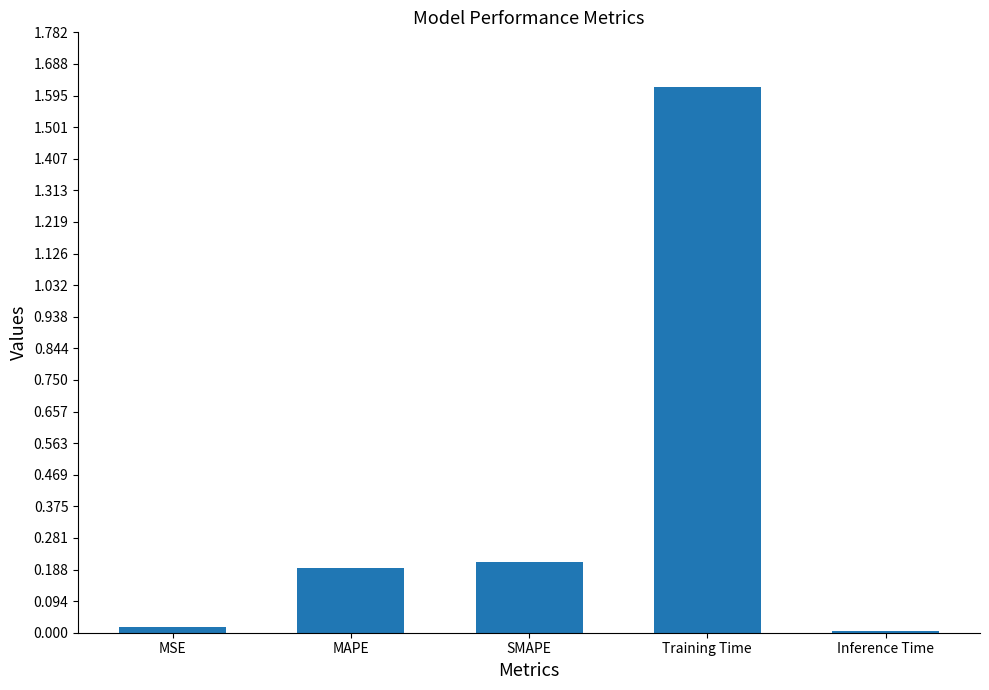

The chart shows a value of 0.2 at SMAPE. True or false?

True